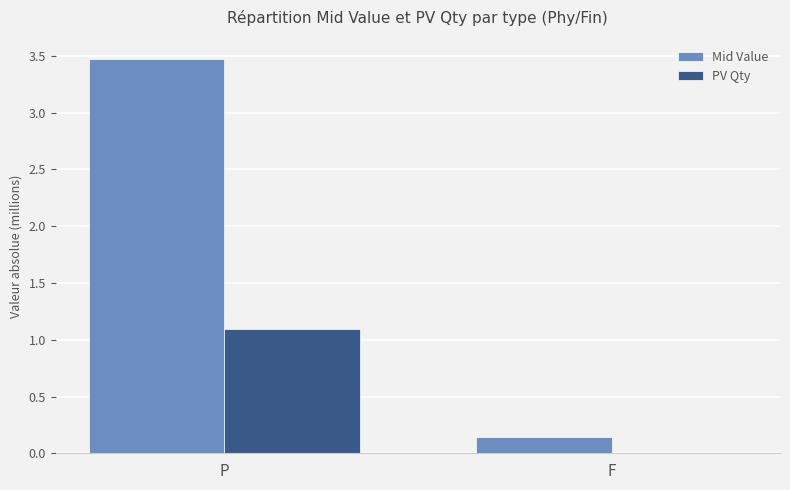

How many values in the PV Qty series exceed 1?

1